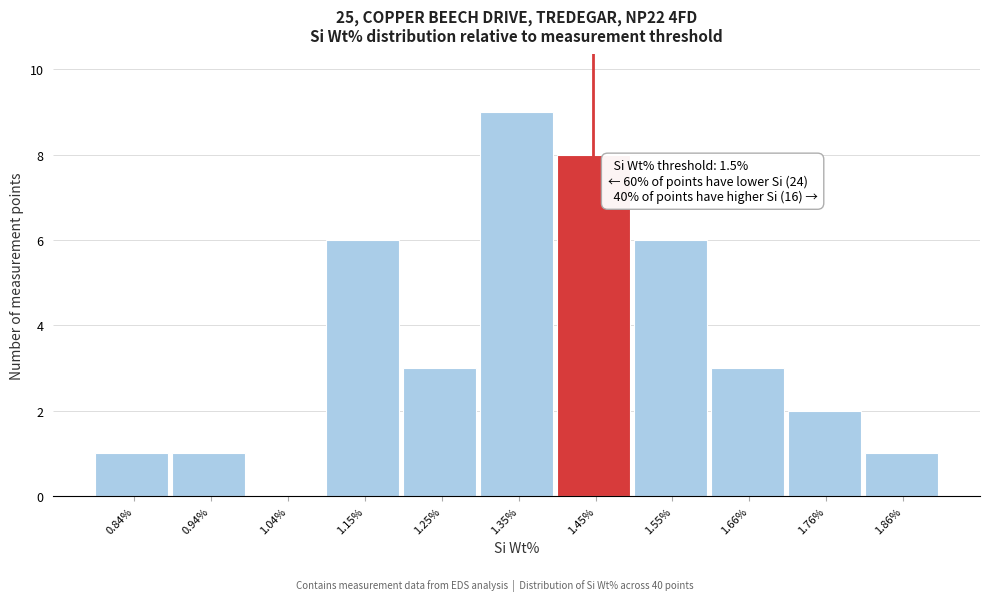

Reading left to right, extract all data points from this chart.

0.84%=1	0.94%=1	1.04%=0	1.15%=6	1.25%=3	1.35%=9	1.45%=8	1.55%=6	1.66%=3	1.76%=2	1.86%=1